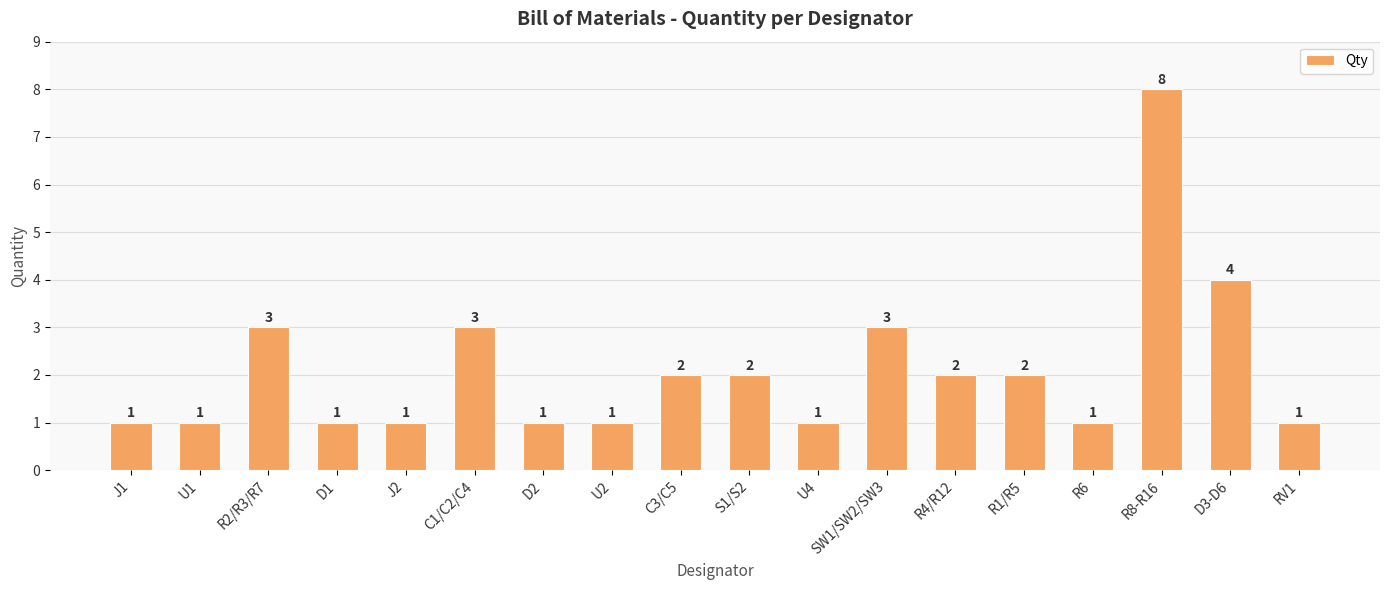

What is the maximum value shown in the chart?

8